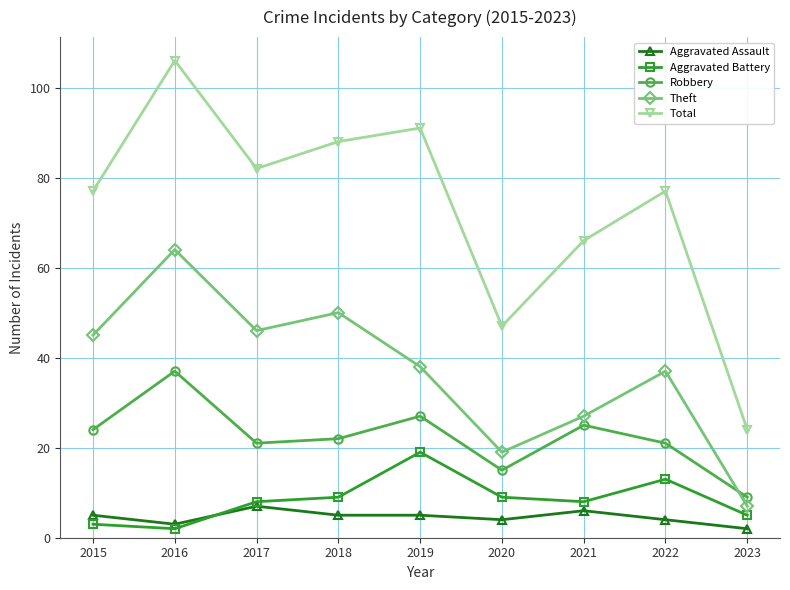

Which category has the highest value in the Robbery series?

2016